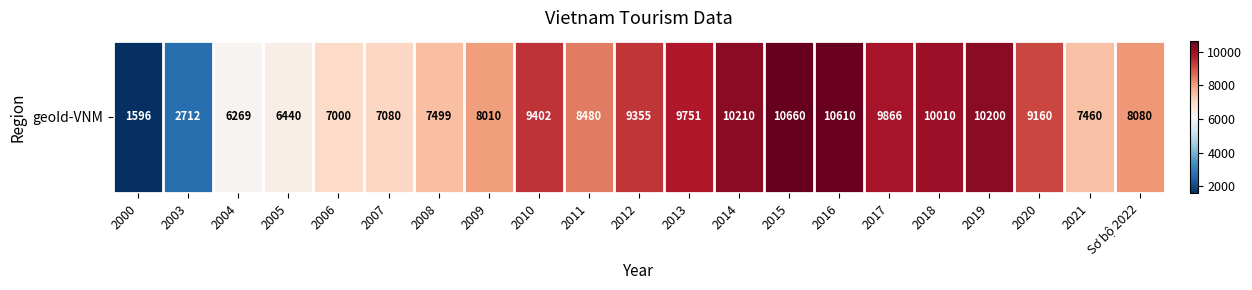

List the labels in order of value, smallest first.

2000, 2003, 2004, 2005, 2006, 2007, 2021, 2008, 2009, Sơ bộ 2022, 2011, 2020, 2012, 2010, 2013, 2017, 2018, 2019, 2014, 2016, 2015